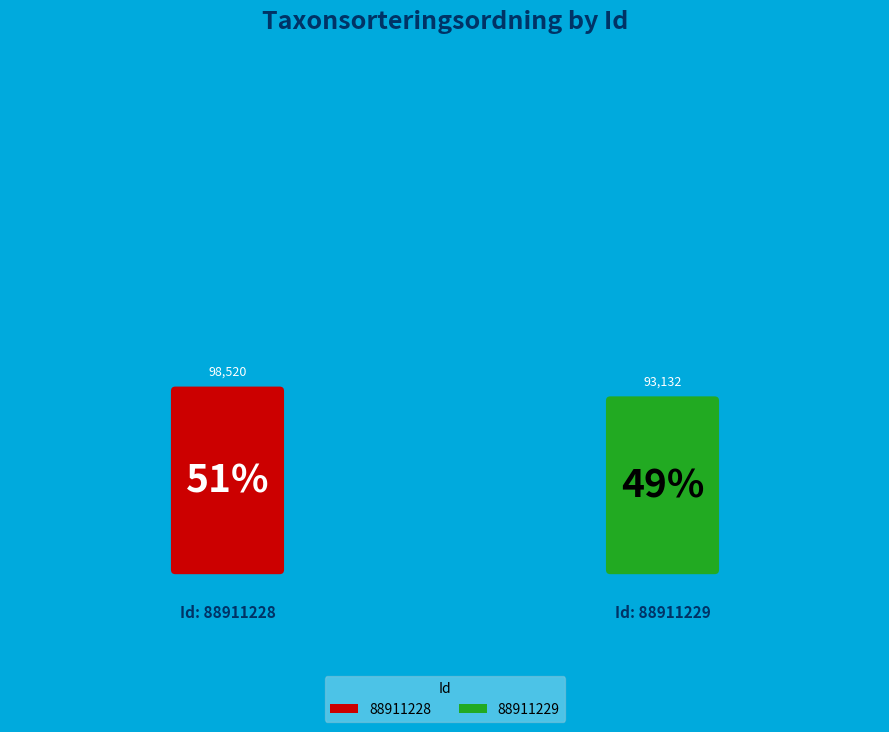

Combined, do 88911228 and 88911229 account for over 50%?

Yes